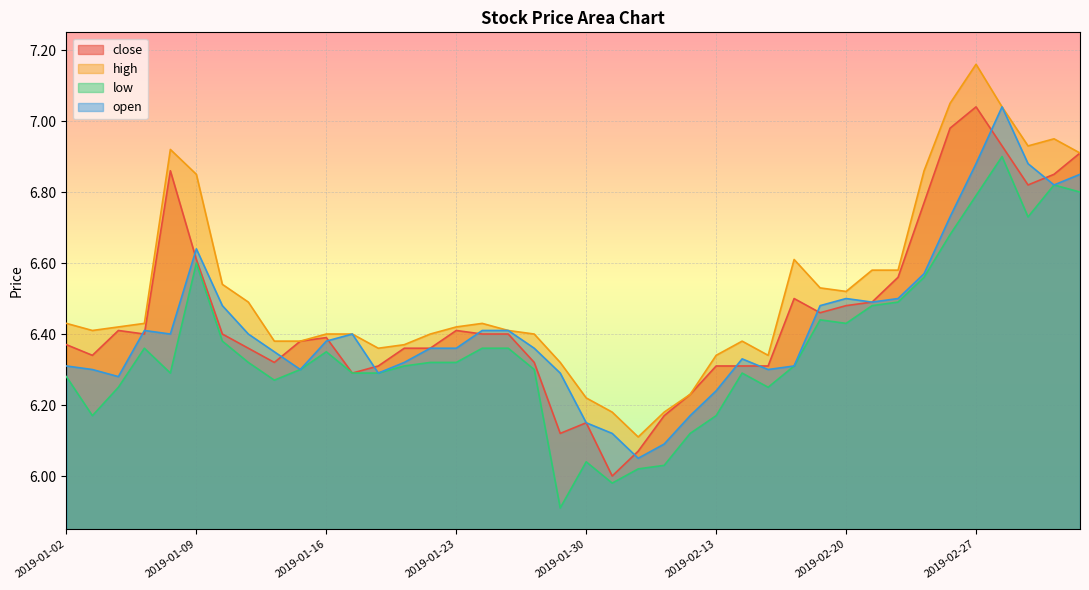

What is the total value across all series at 2019-01-22?

25.4